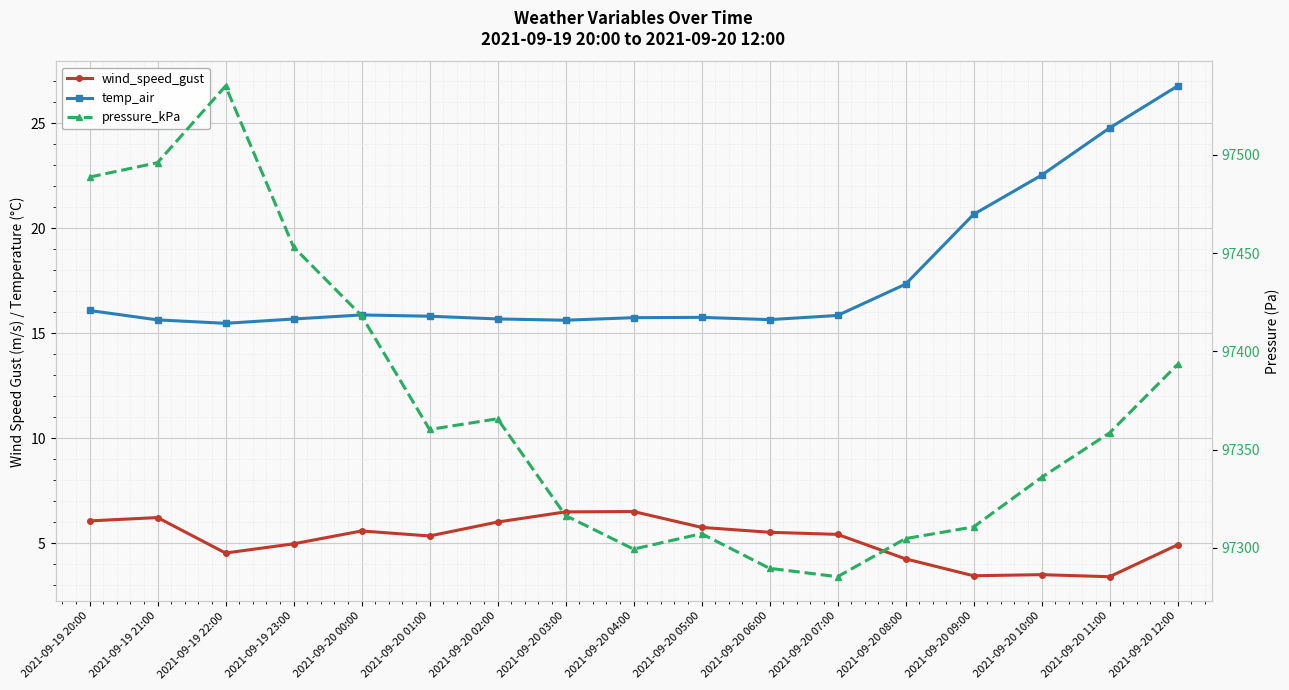

The temp_air series shows 25.9 at 2021-09-20 05:00. True or false?

False